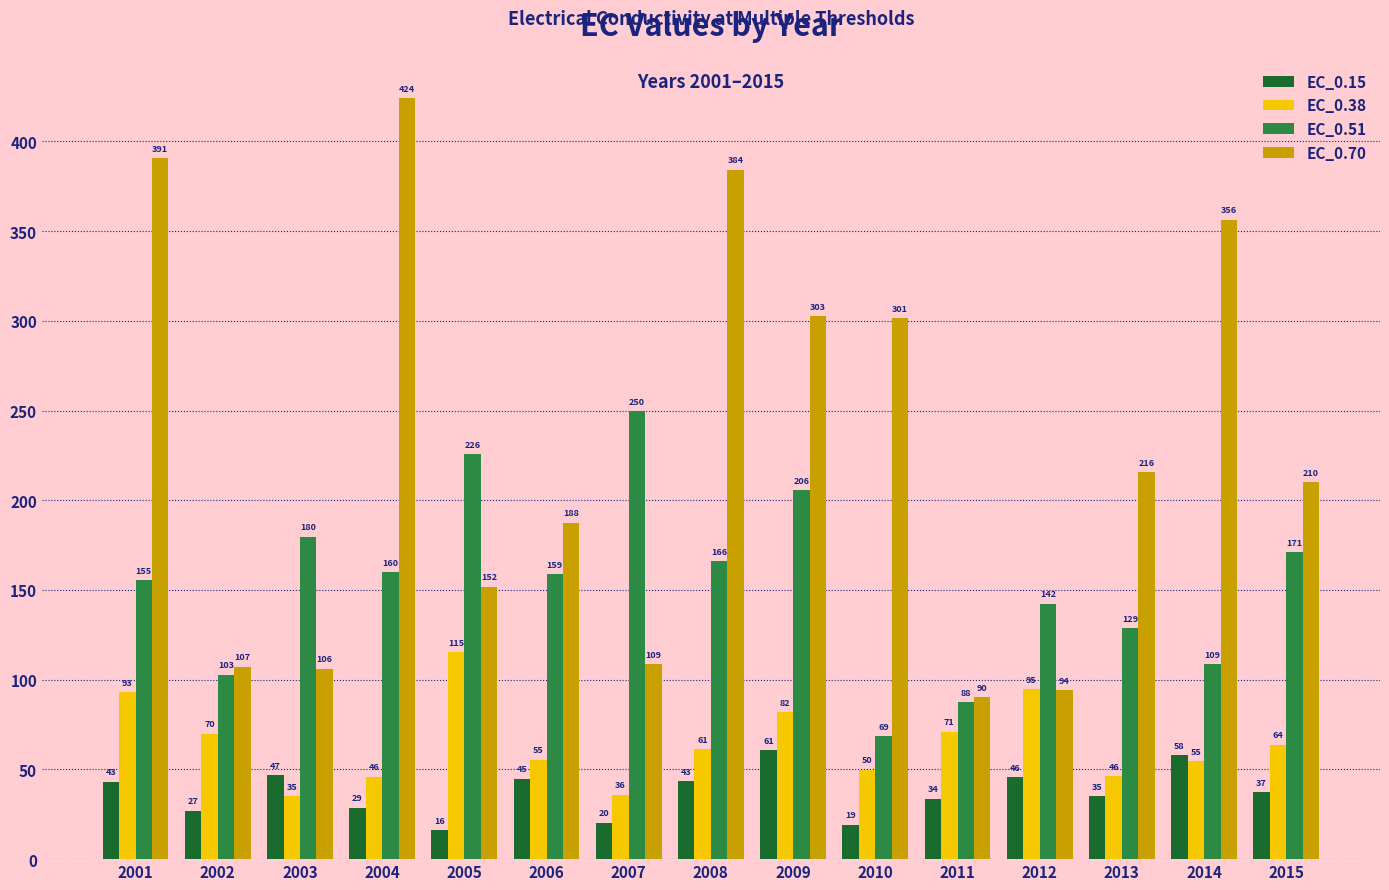

Rank the series by their maximum value, from highest to lowest.

EC_0.70, EC_0.51, EC_0.38, EC_0.15